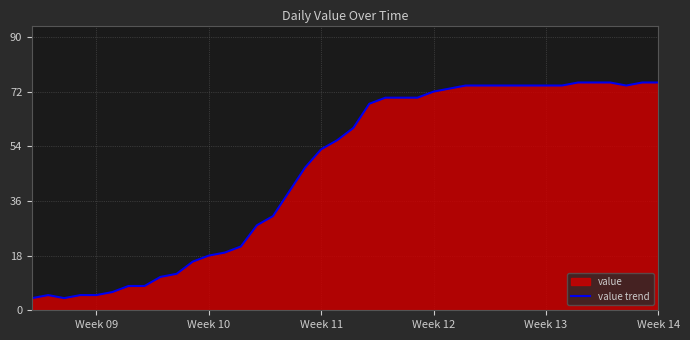

How many categories are shown in the chart?

40